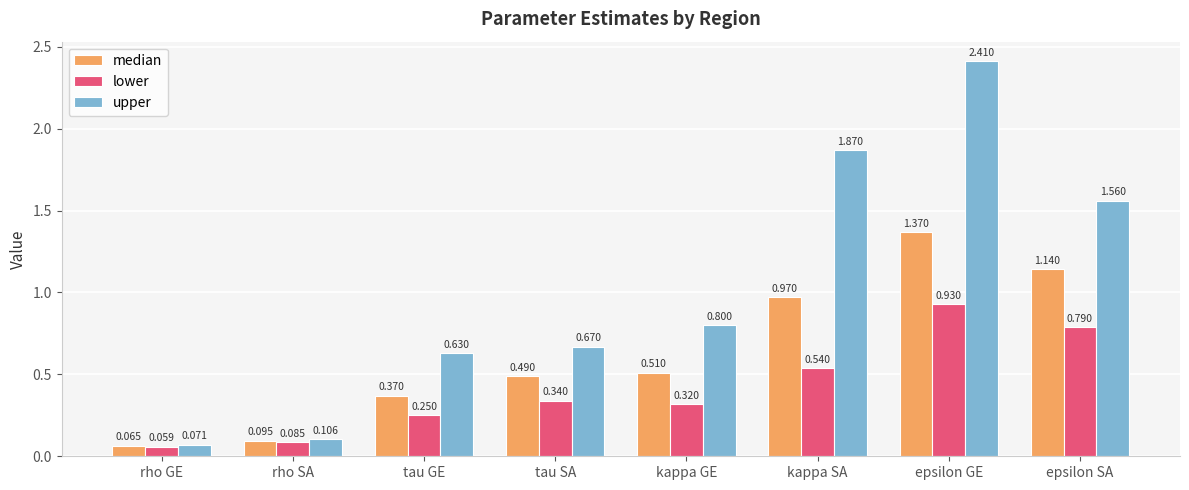

Where is median nearest to the value 0?

rho GE